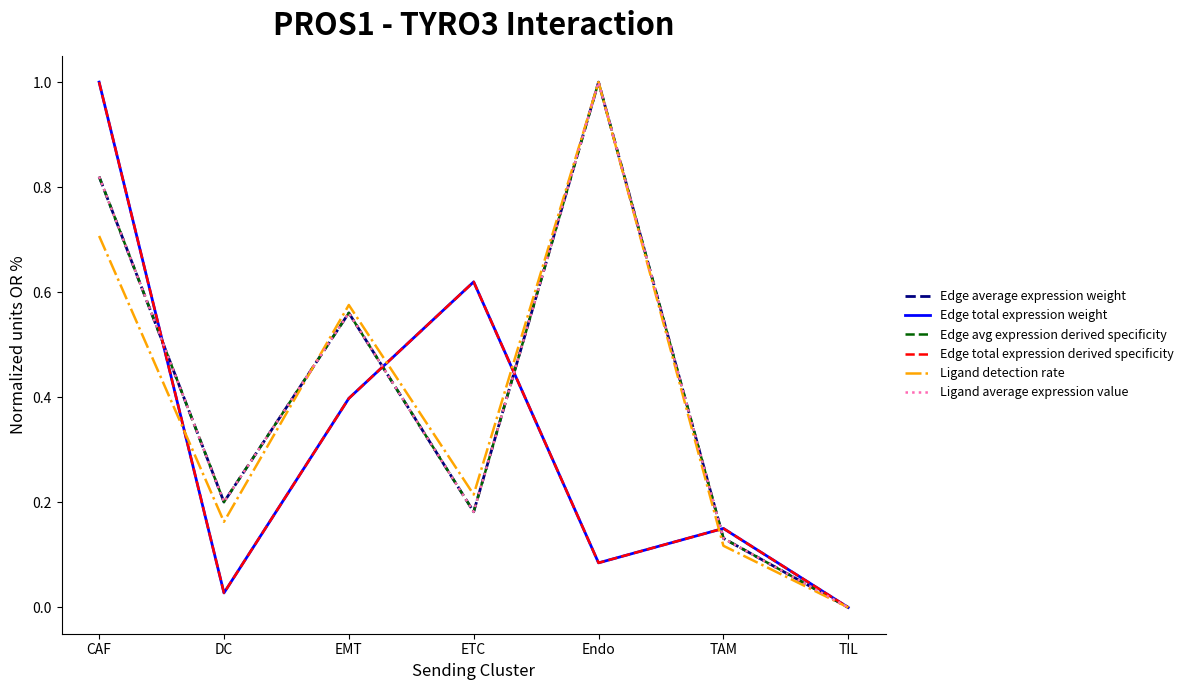

Does the chart display data point markers on the line(s)?

No